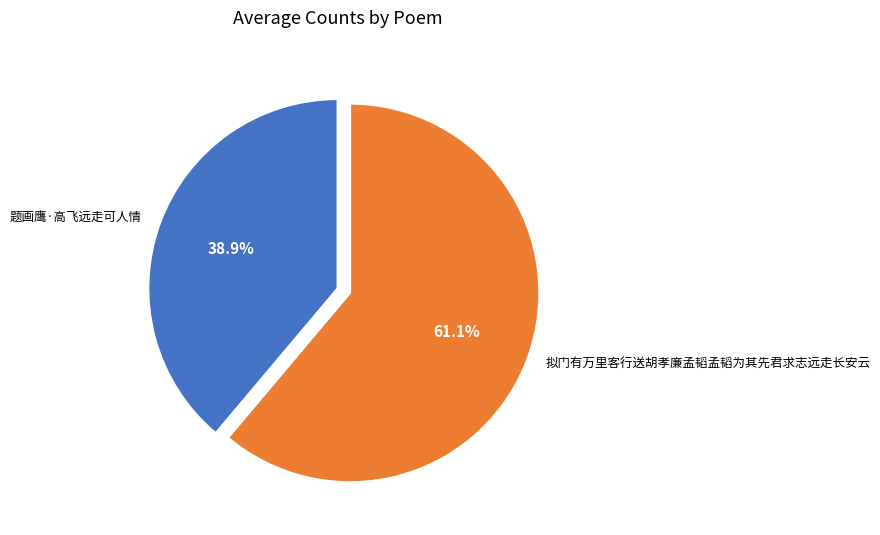

How many slices are in this pie chart?

2